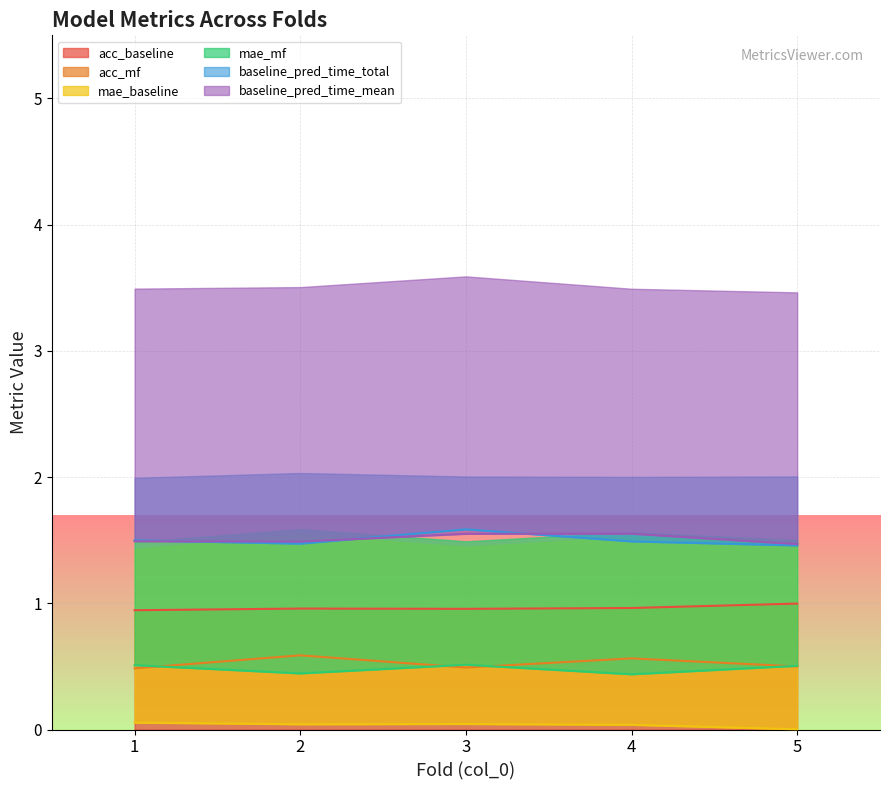

The value of mae_mf at 1 is 0.5. True or false?

True